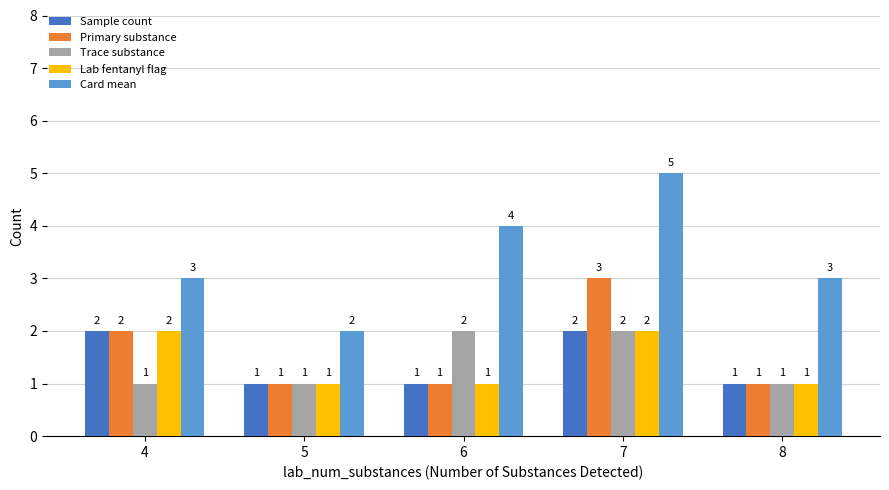

What are all the series names shown in the legend?

Sample count, Primary substance, Trace substance, Lab fentanyl flag, Card mean